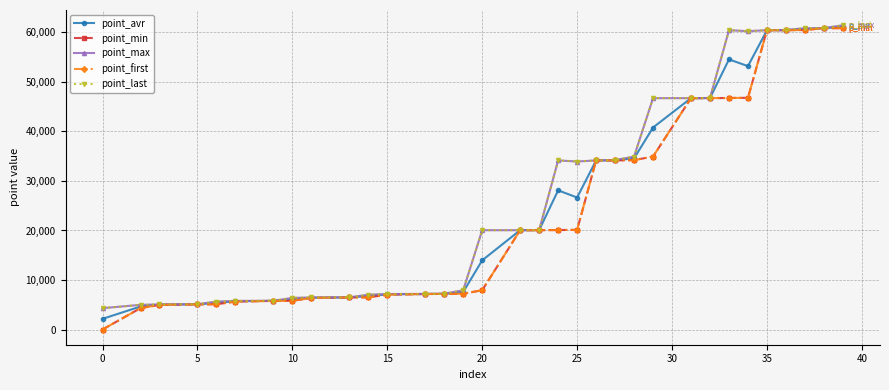

Does the chart have visible grid lines?

Yes